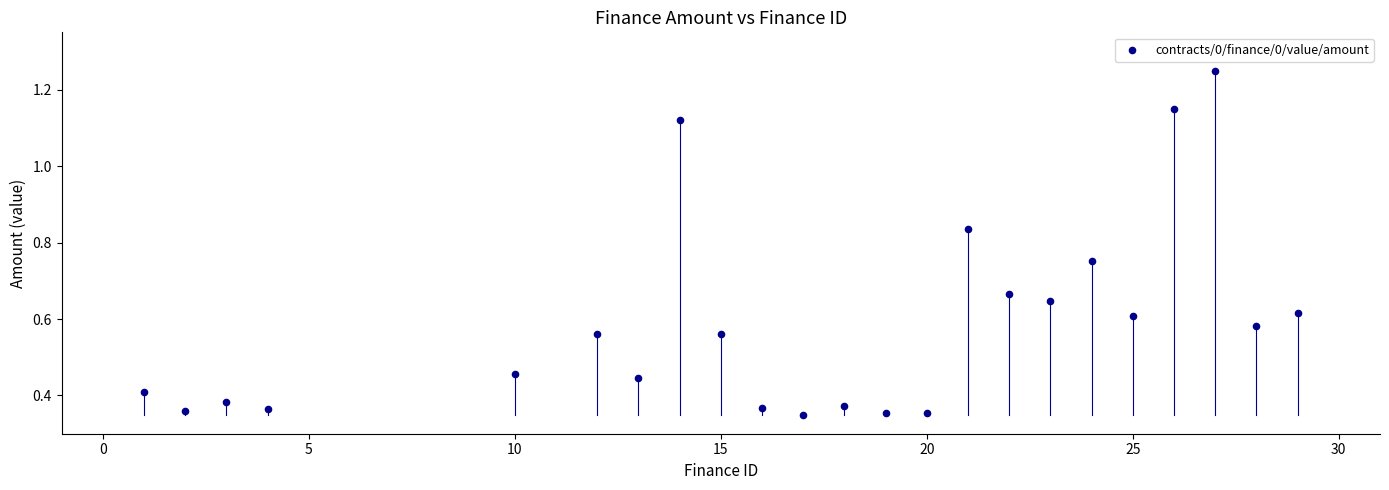

What is the range of X values (max minus min)?

28.0